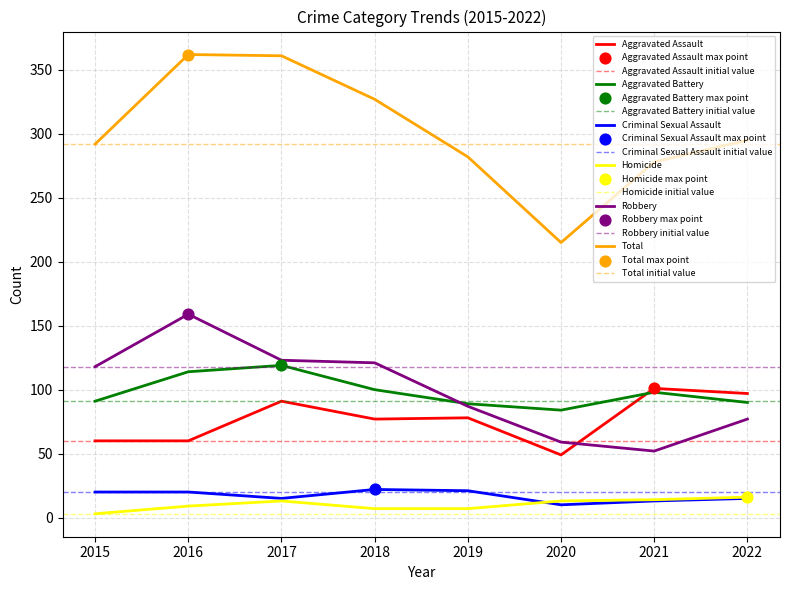

What are all the series names shown in the legend?

Aggravated Assault, Aggravated Battery, Criminal Sexual Assault, Homicide, Robbery, Total